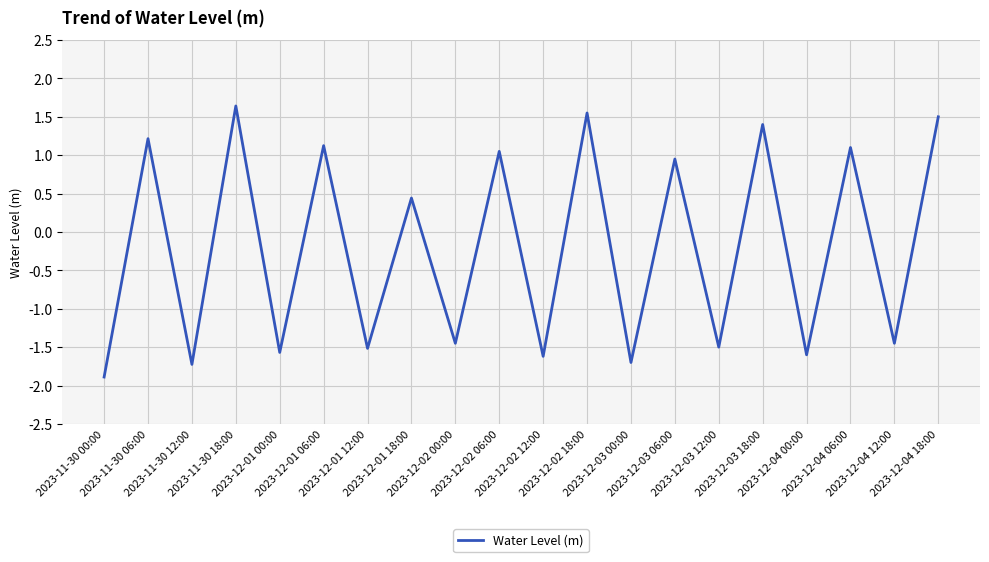

How many distinct data groups are displayed?

1